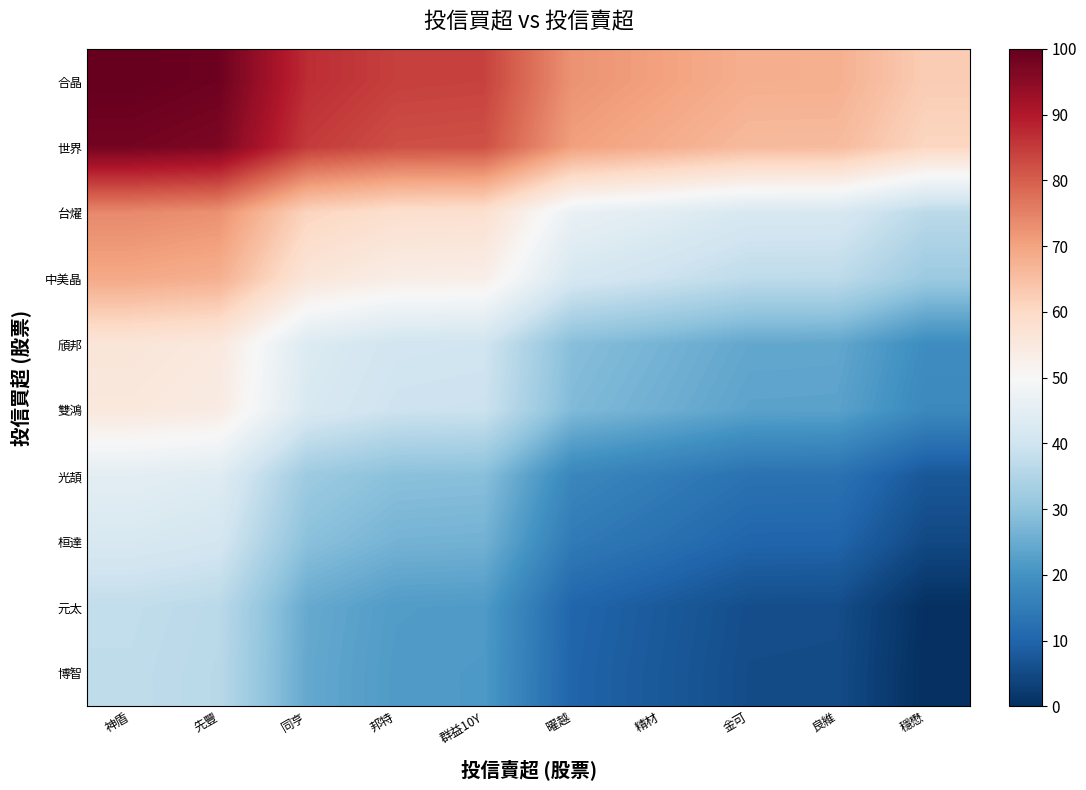

At how many categories does at least one series exceed 16?

10